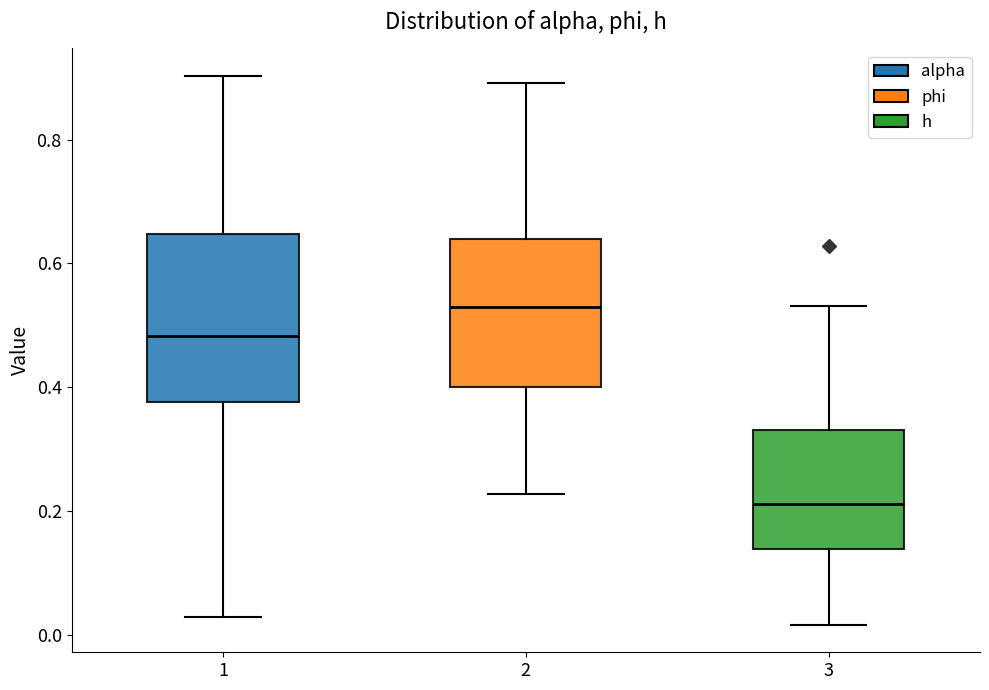

Where does the lower whisker of the box at x = 3 end on the y-axis? The values are not printed on the chart, so give them approximately, as read against the axis.

0.02